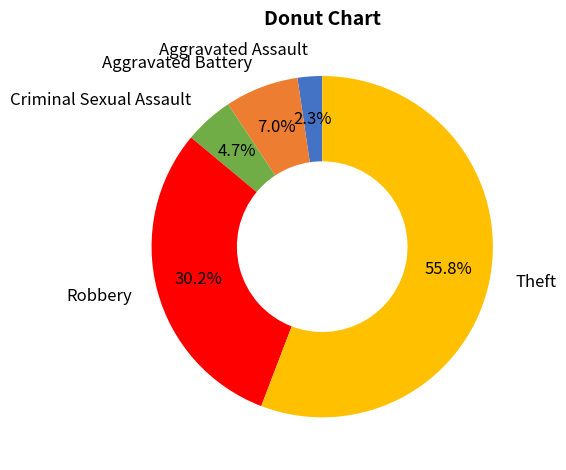

What is the largest slice in the pie chart?

Theft